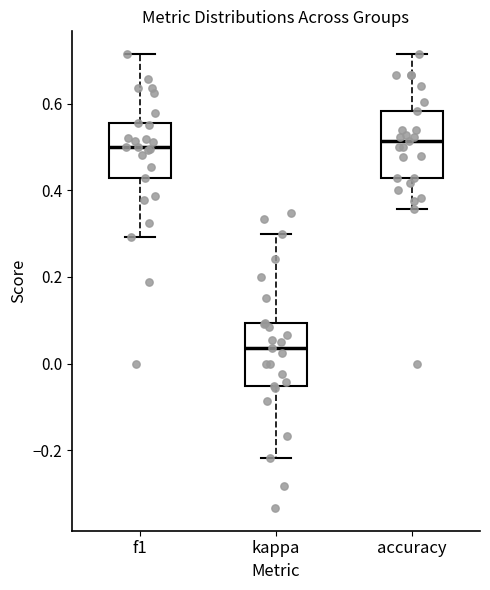

Reading left to right, transcribe this box plot: for each box, give where its median line is, the range the box spans, and where its two whiskers end, as read against the y-axis. The values are not printed on the chart, so give them approximately, as read against the axis.

f1: median 0.50, box 0.42 to 0.56, whiskers 0.30 to 0.72
kappa: median 0.04, box -0.06 to 0.10, whiskers -0.22 to 0.30
accuracy: median 0.52, box 0.42 to 0.58, whiskers 0.36 to 0.72